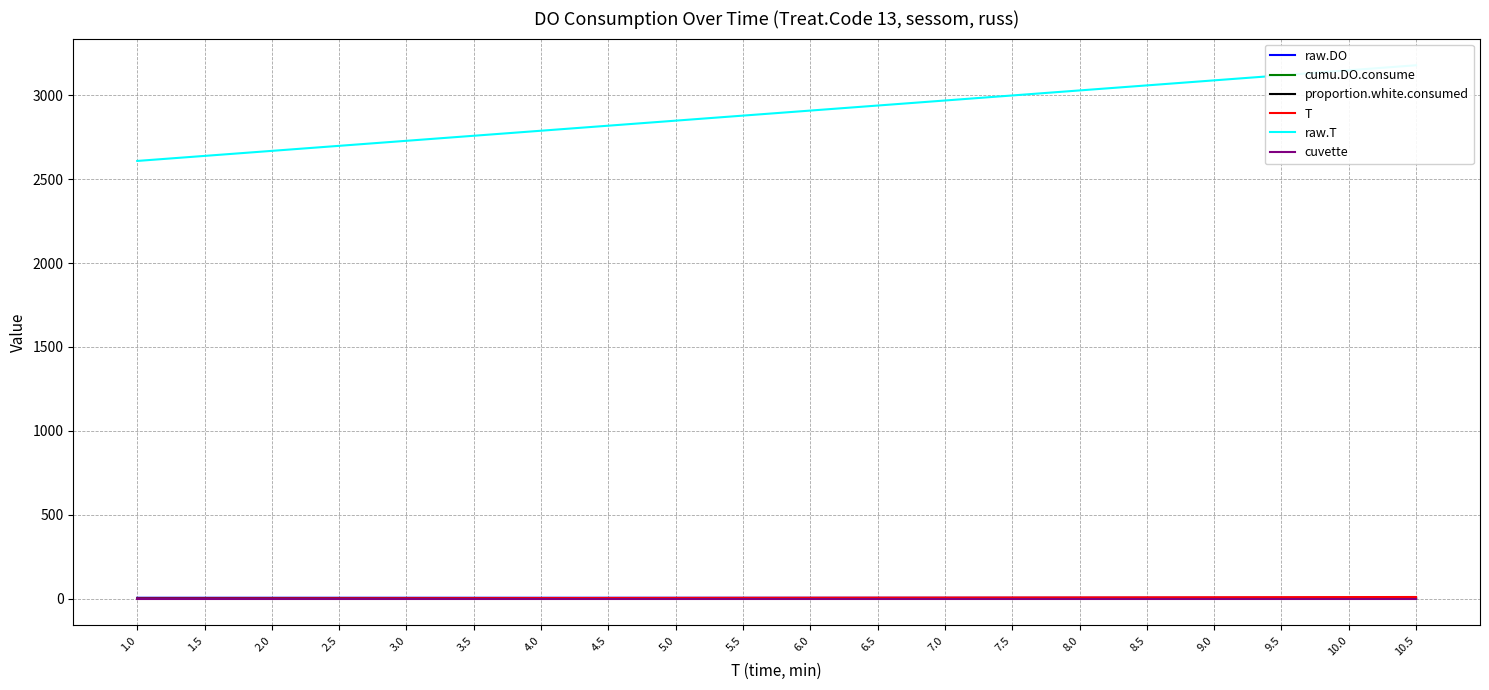

What is the label of the 15th point from the left?

8.0